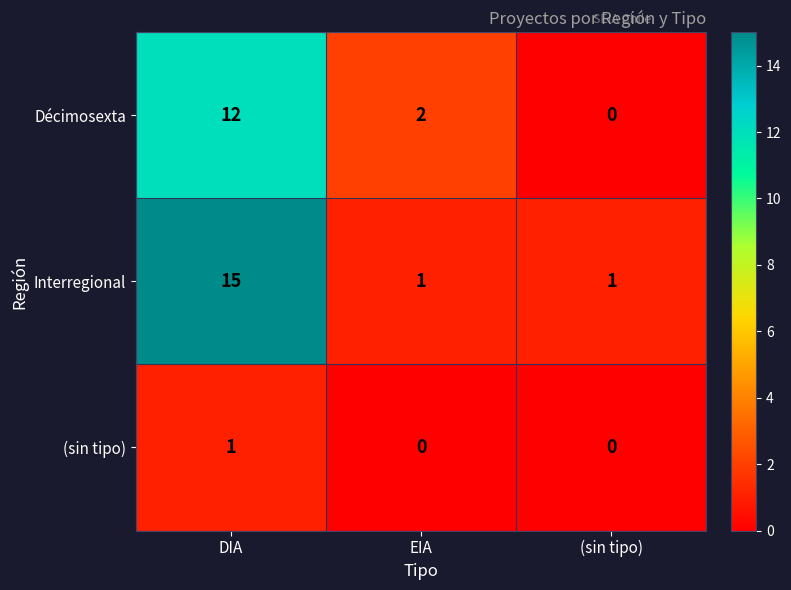

List the series in order of their peak value, lowest first.

(sin tipo), Décimosexta, Interregional